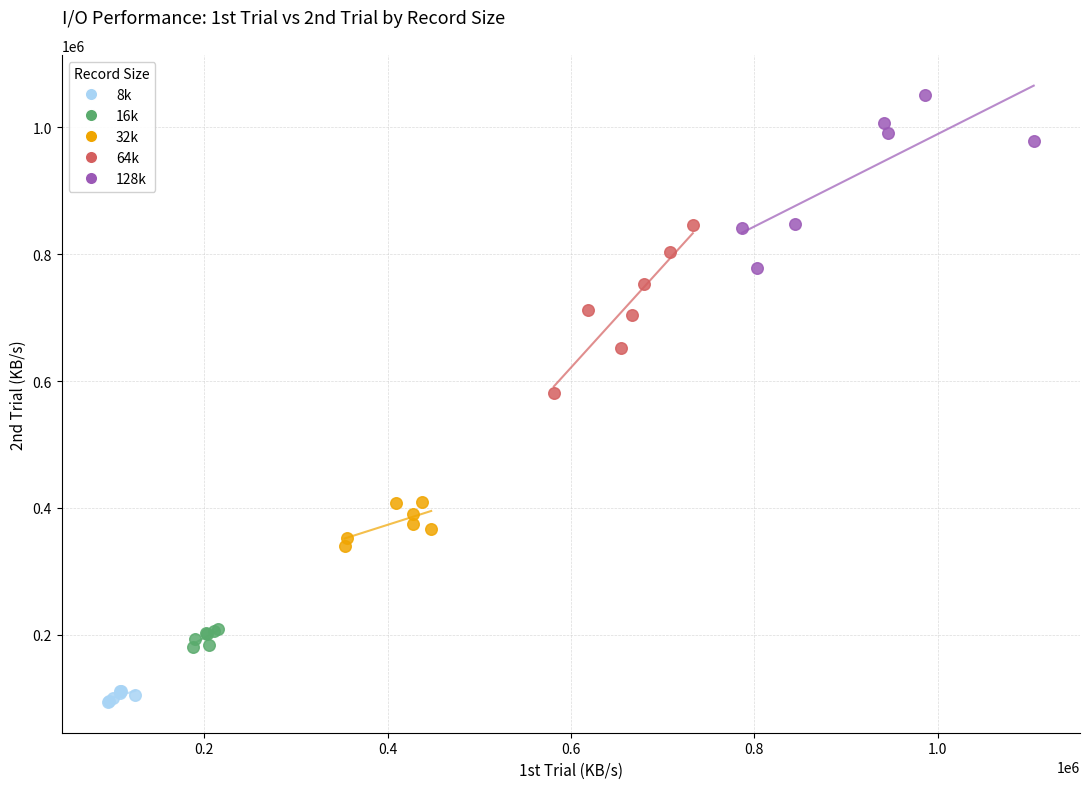

Which series reaches the minimum Y coordinate?

8k